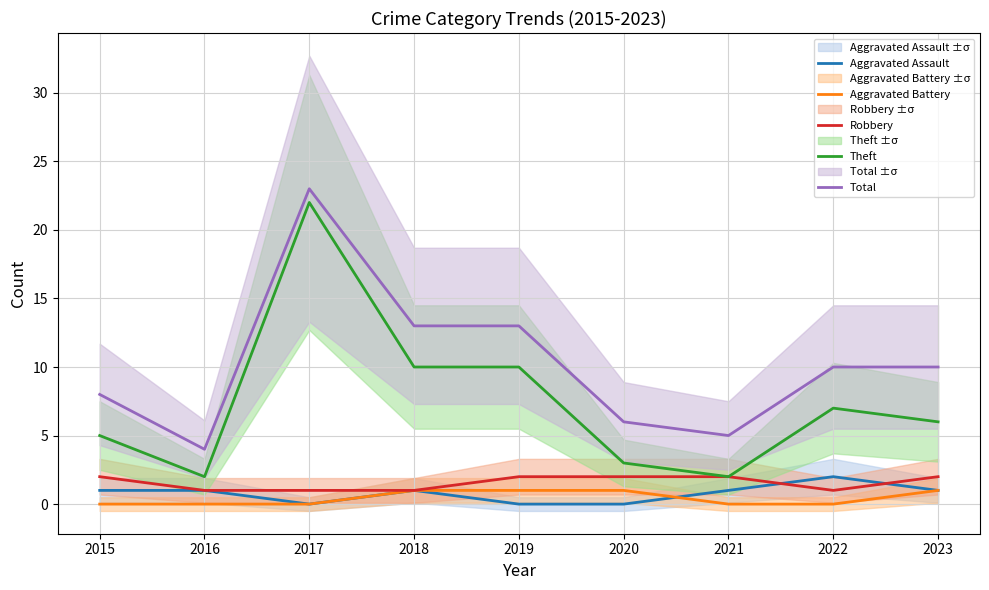

Which category has the lowest value in the Aggravated Assault series?

2017